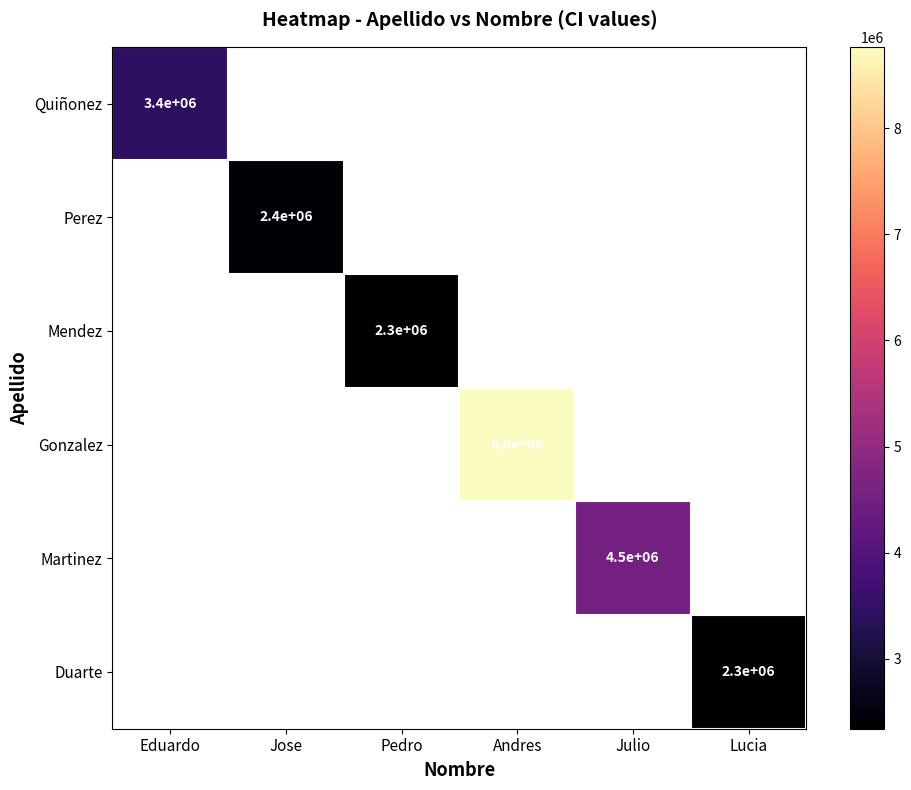

Is it true that Quiñonez equals 3424234.0 at Eduardo?

True